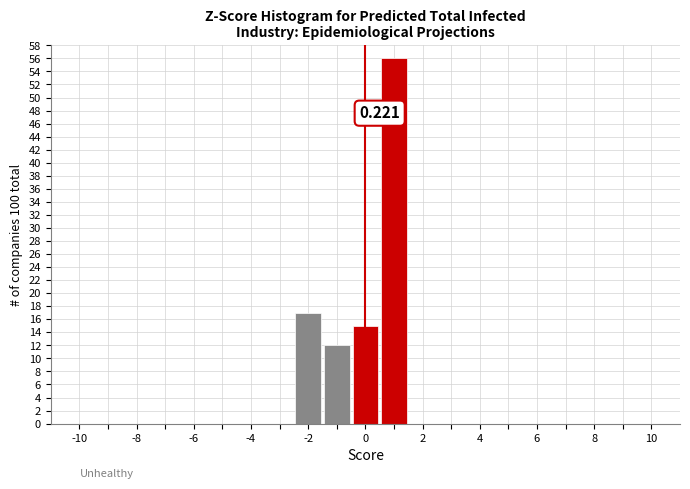

Which range on the x-axis has the tallest bar?

0.5 to 1.5